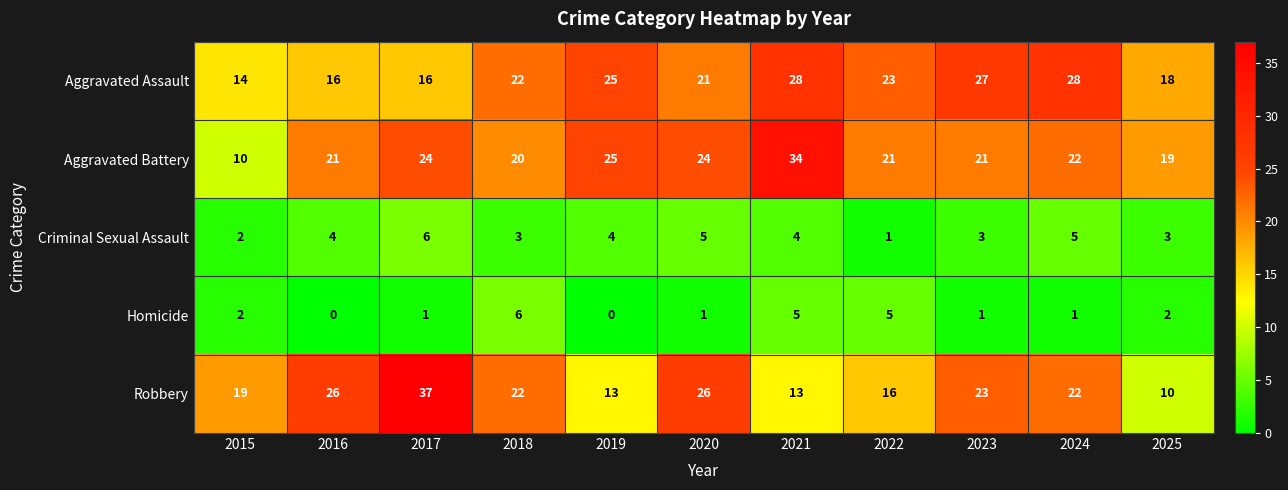

At 2016, list the series in order from largest to smallest.

Robbery, Aggravated Battery, Aggravated Assault, Criminal Sexual Assault, Homicide